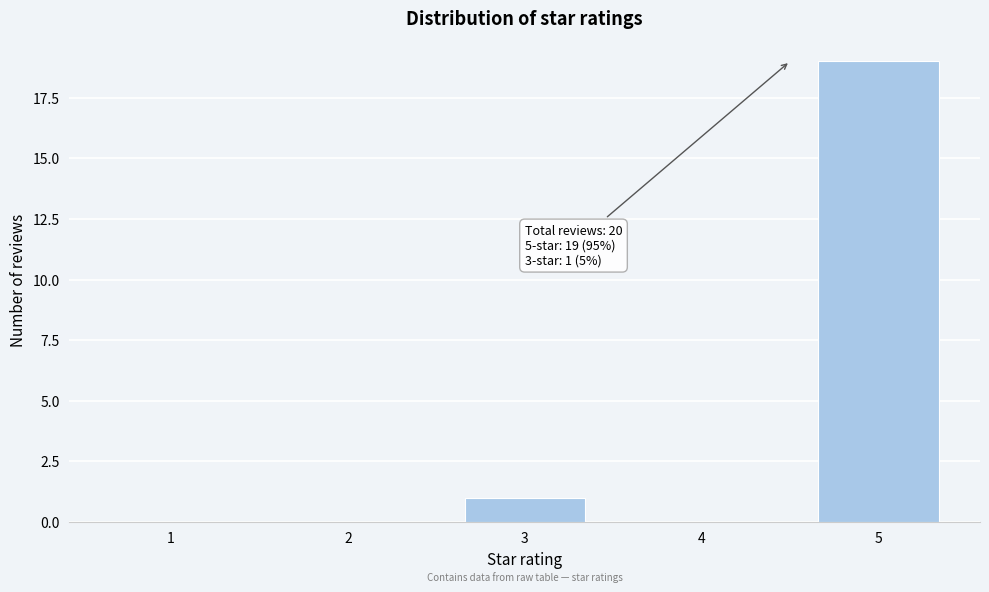

Reading left to right, extract all data points from this chart.

1=0	2=0	3=1	4=0	5=19